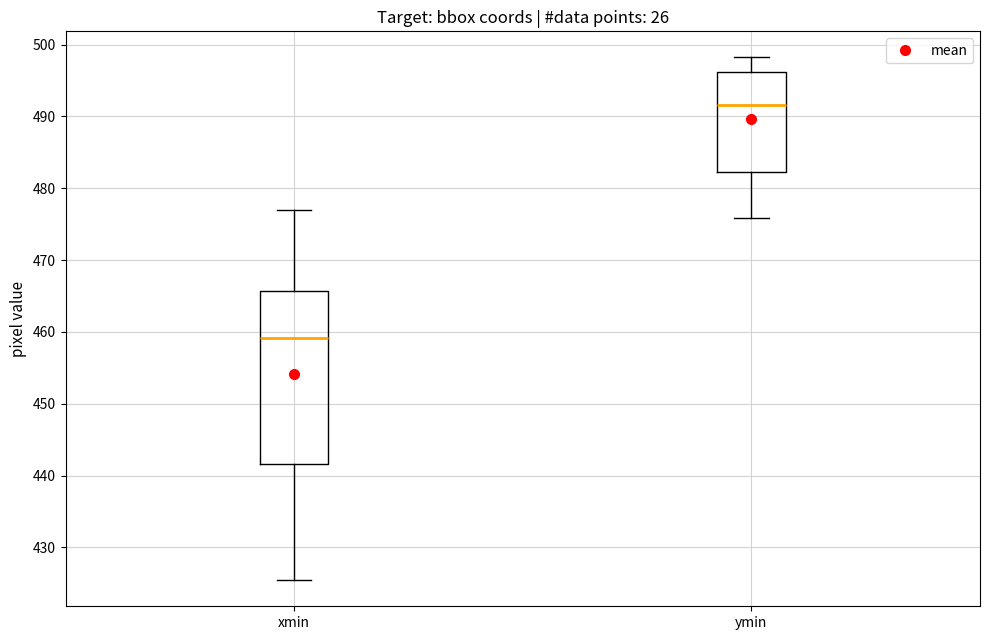

Reading left to right, read every box against the y-axis: the position of its median line, the range the box covers, and the ends of its whiskers. The values are not printed on the chart, so give them approximately, as read against the axis.

xmin: median 459, box 442 to 466, whiskers 425 to 477
ymin: median 492, box 482 to 496, whiskers 476 to 498